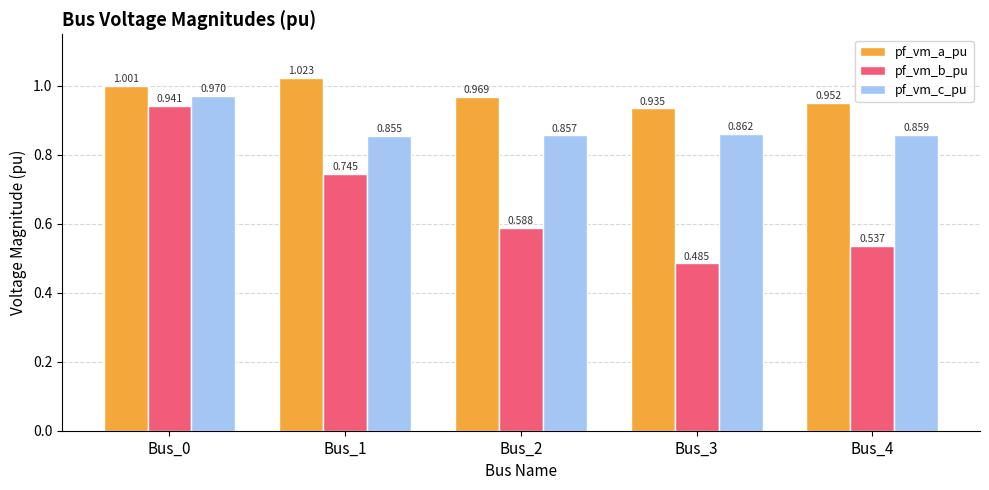

How many bars are there in each group?

3